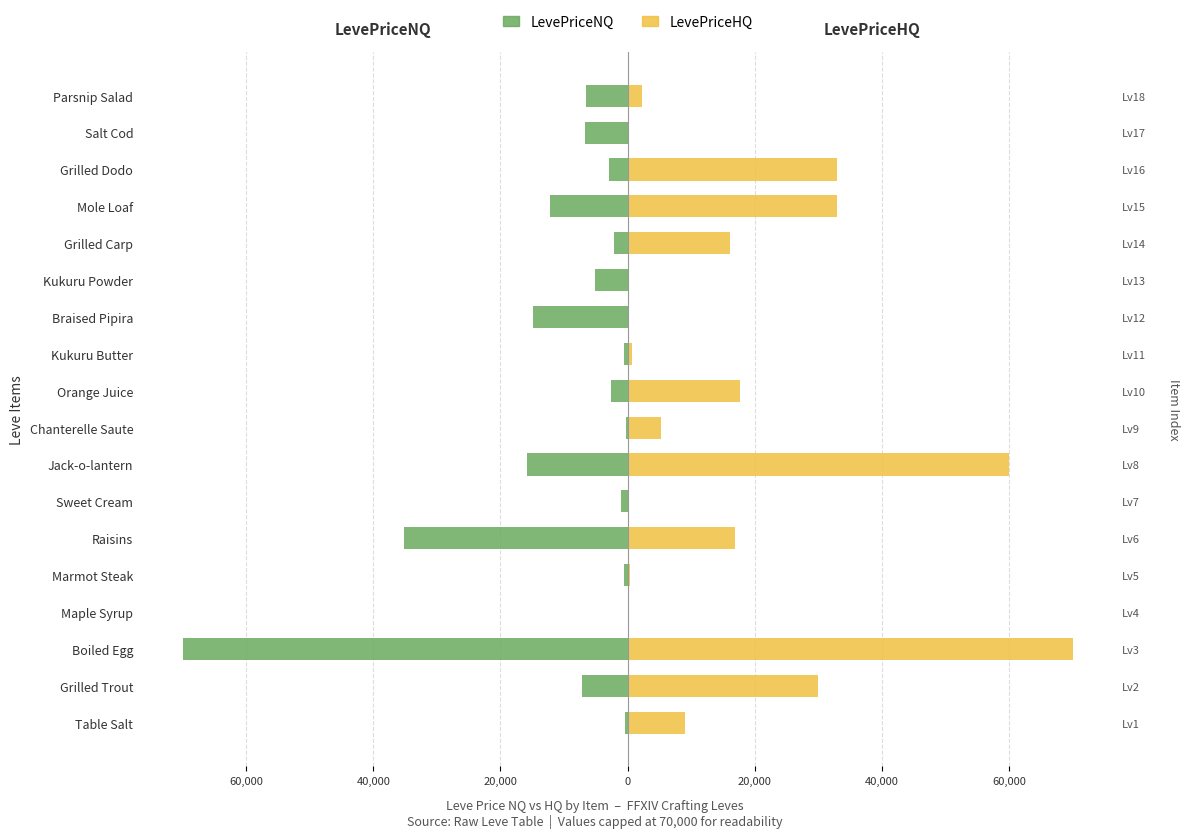

Which series changed the most between Sweet Cream and Grilled Dodo?

LevePriceHQ